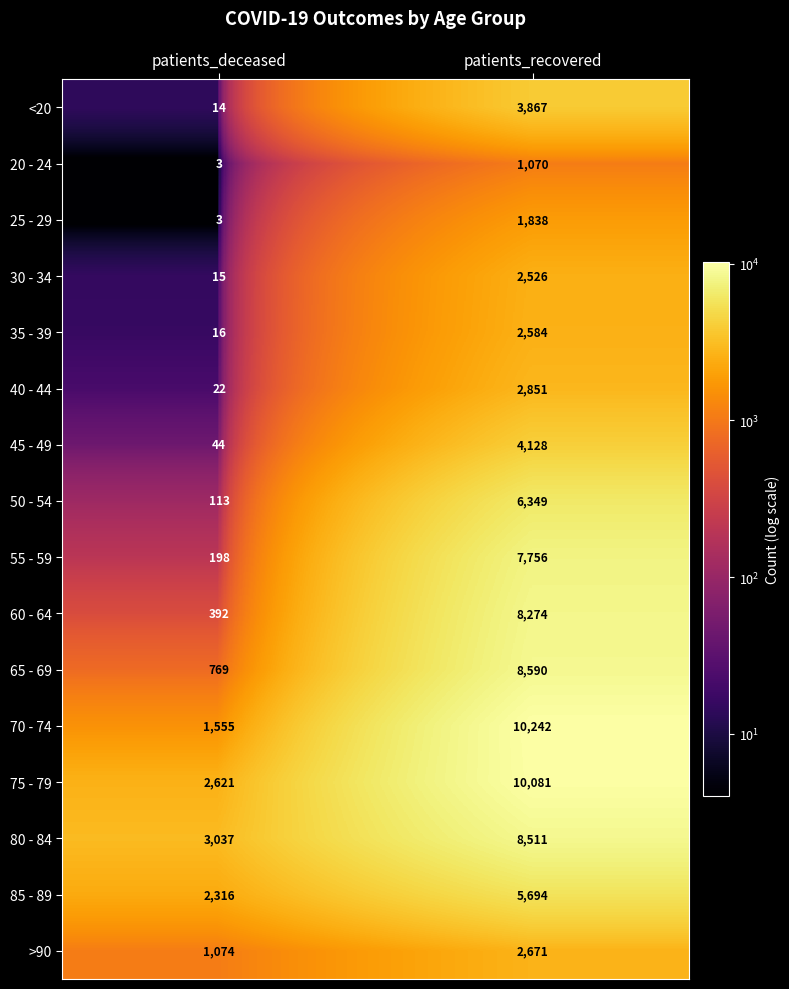

At which category is the sum across all series the highest?

patients_recovered